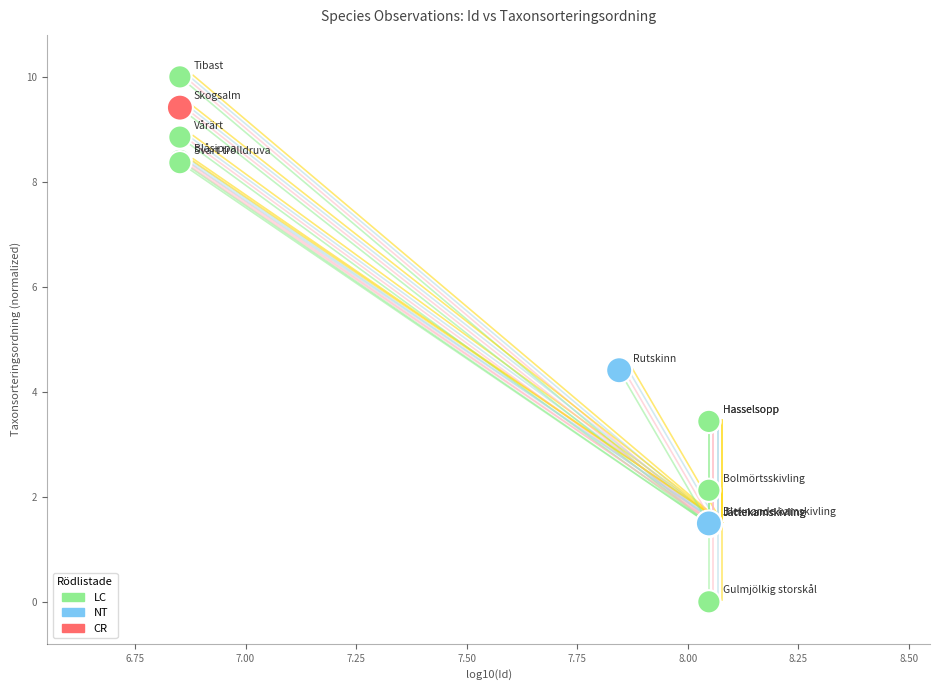

What Y value in the scatter plot is closest to 5?

4.4